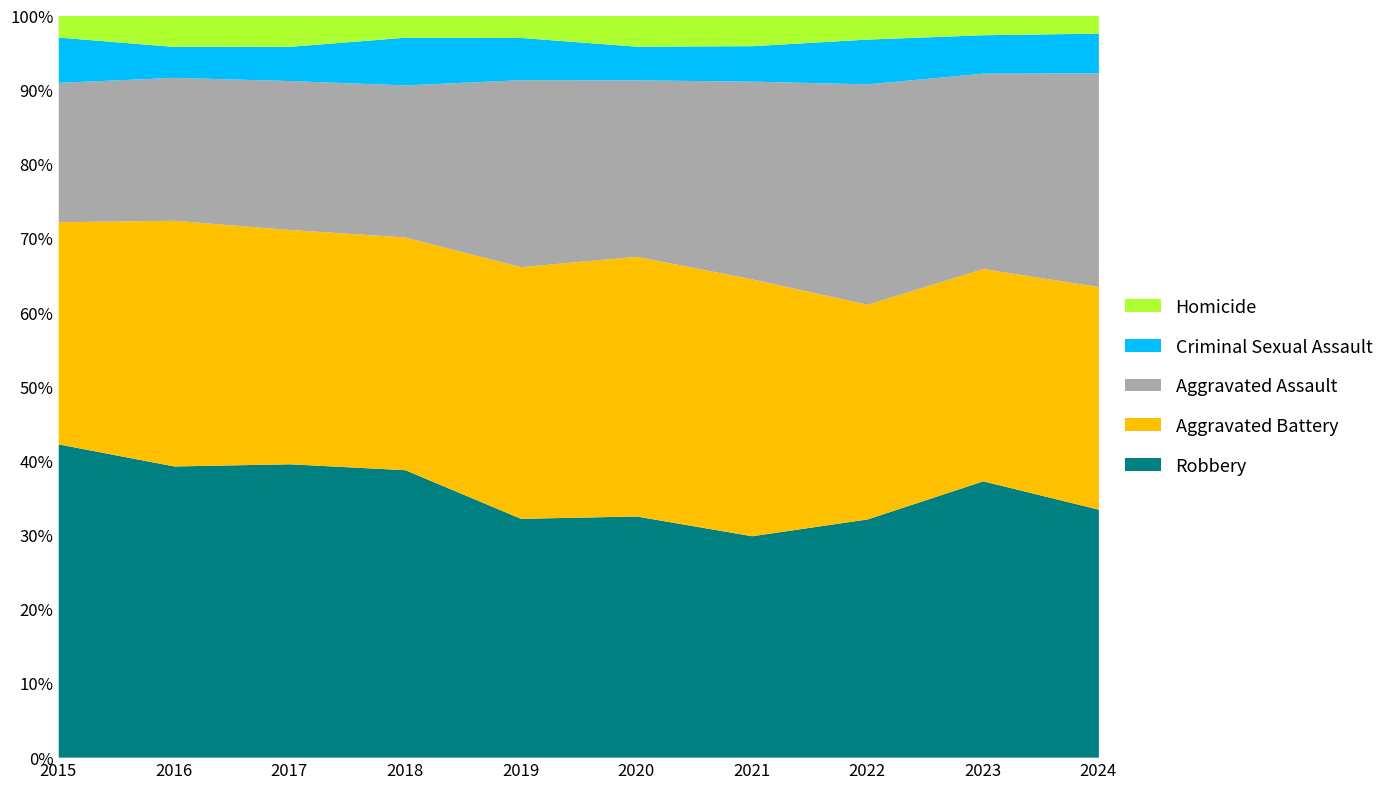

What is the total value across all series at 2018?

100.0